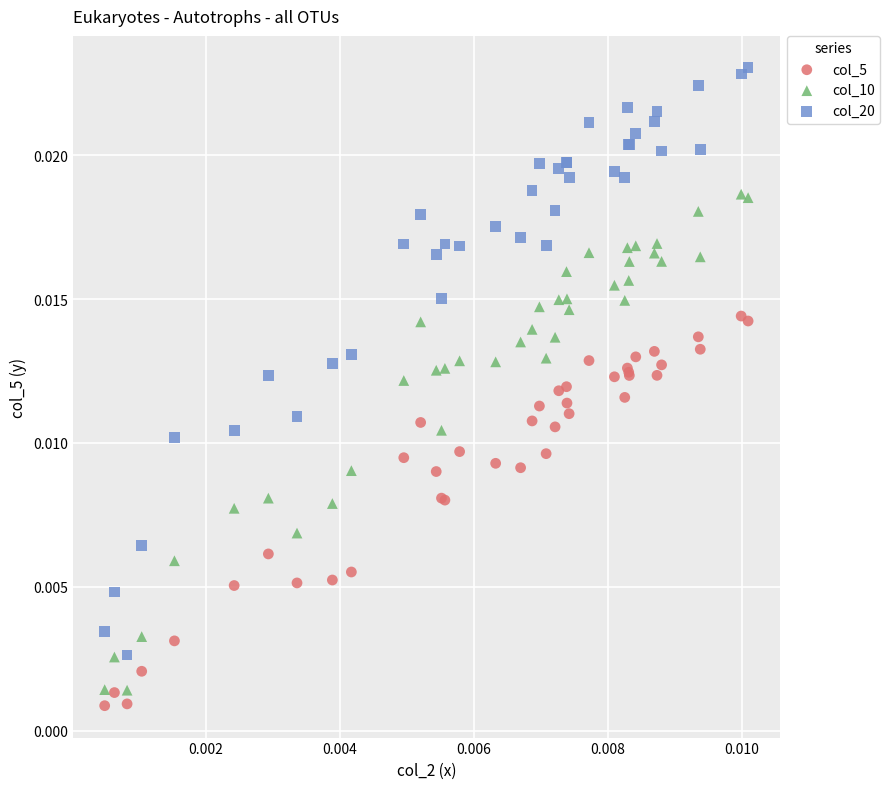

Which series has the widest spread of Y values?

col_20